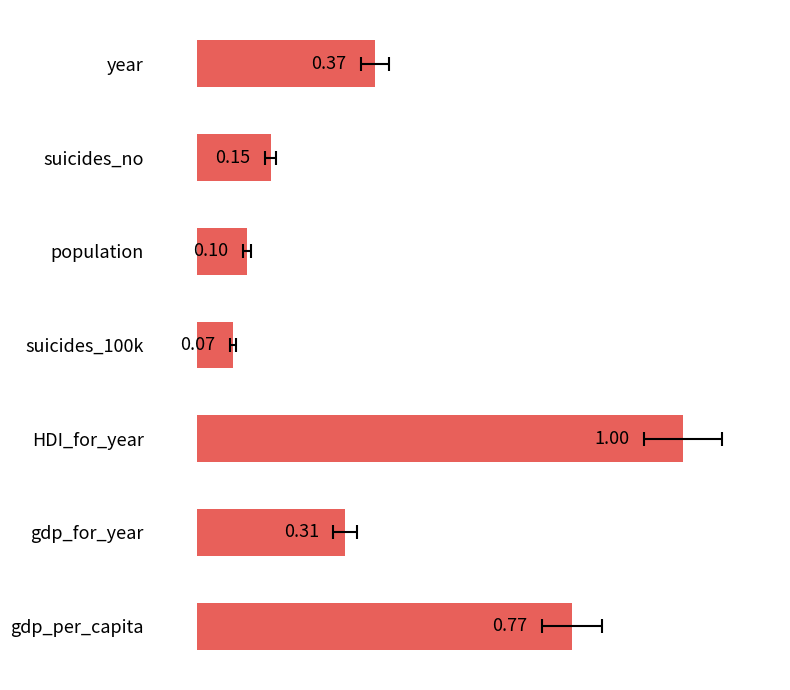

What is the smallest value displayed?

0.1